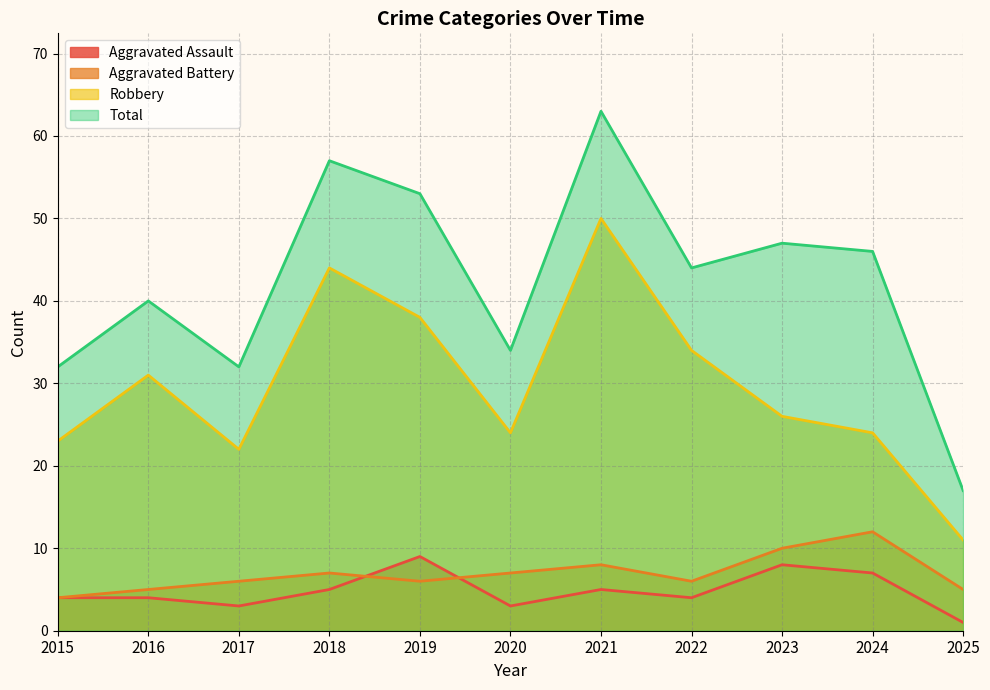

Rank the series by their maximum value, from highest to lowest.

Total, Robbery, Aggravated Battery, Aggravated Assault